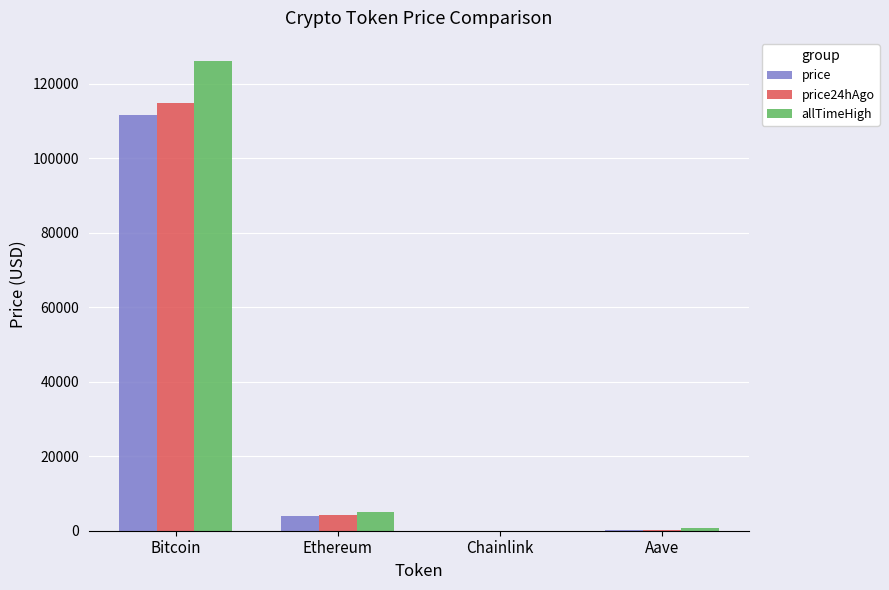

Which category has the highest value across all series?

Bitcoin